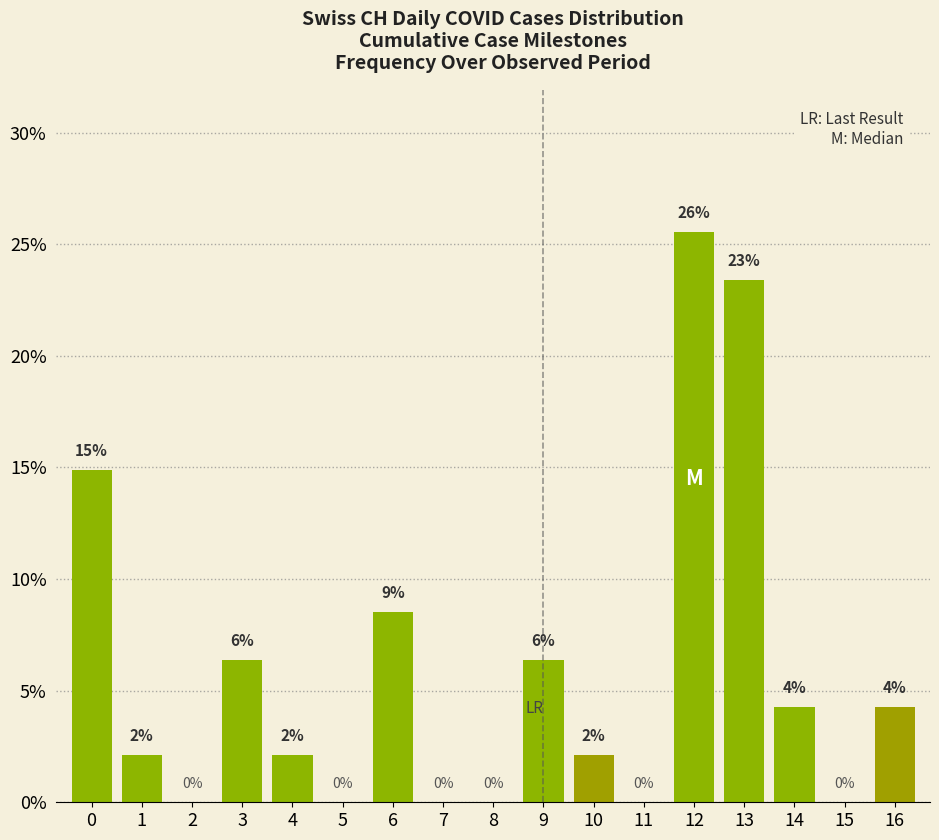

Reading left to right, extract all data points from this chart.

14.9	2.1	0.0	6.4	2.1	0.0	8.5	0.0	0.0	6.4	2.1	0.0	25.5	23.4	4.3	0.0	4.3